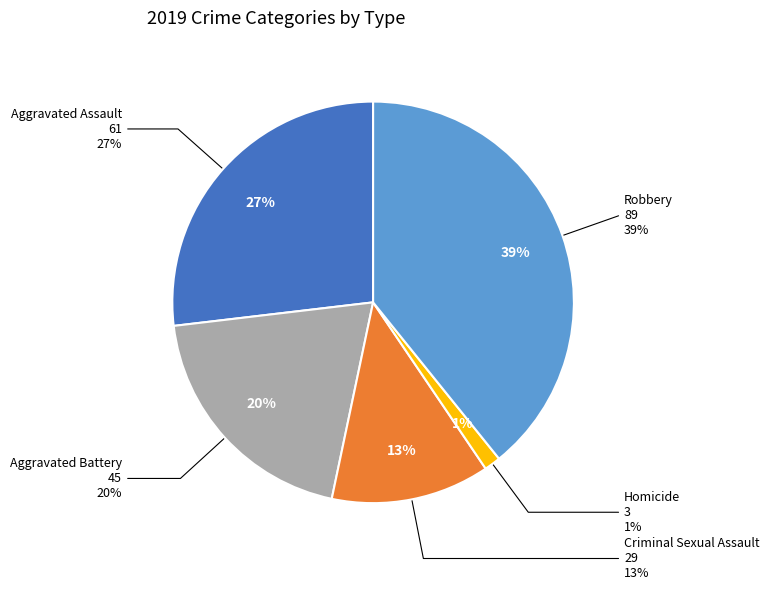

Approximately how many times larger is the value at Robbery compared to Aggravated Assault?

1.5